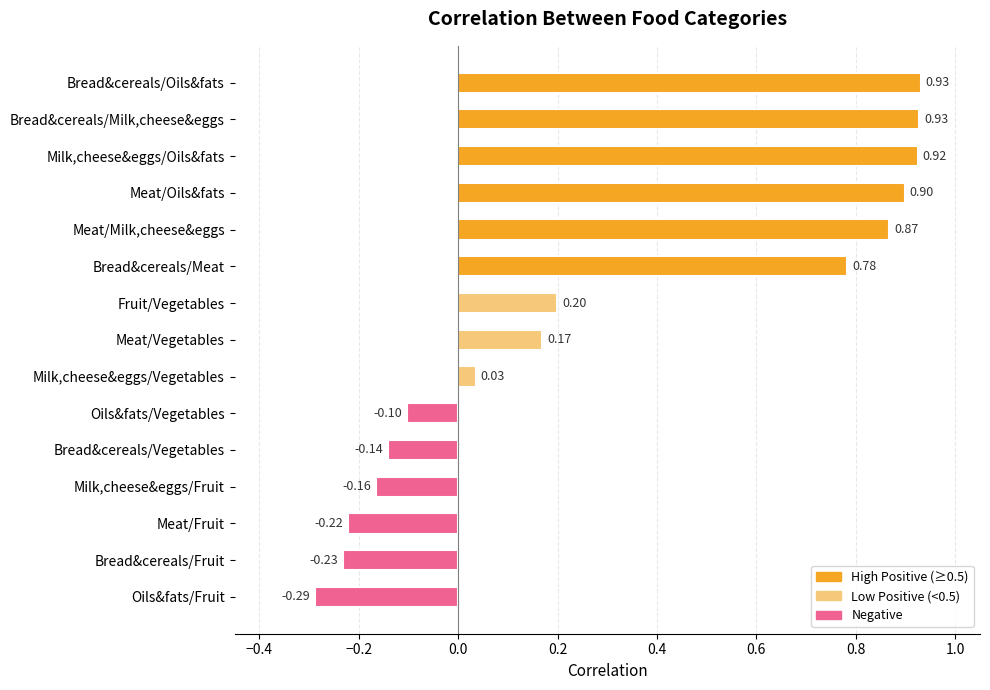

Which category has the lowest value across all series?

Oils&fats/Fruit